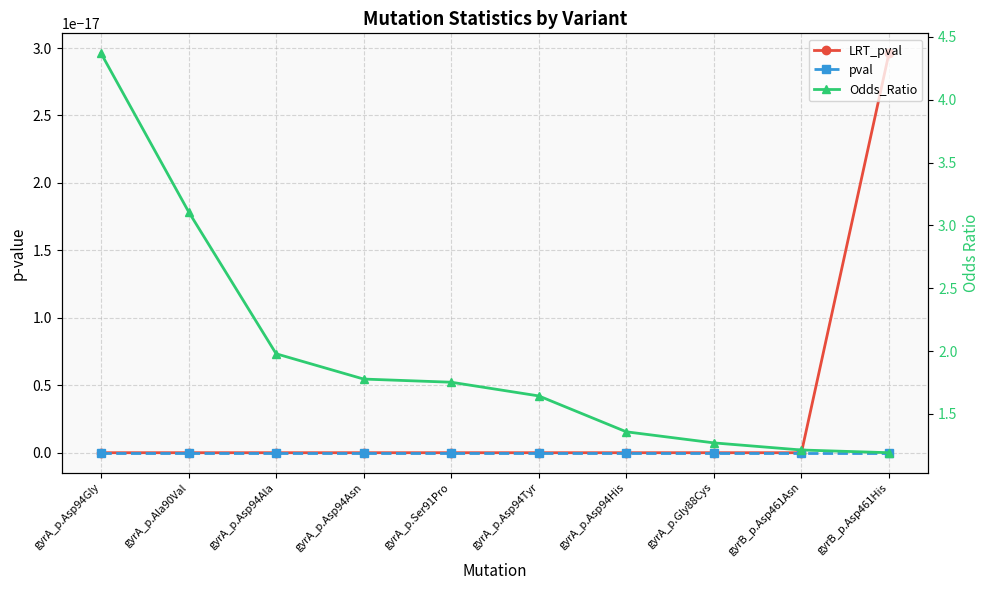

True or false: LRT_pval has more than 2 points higher than both neighbors.

False